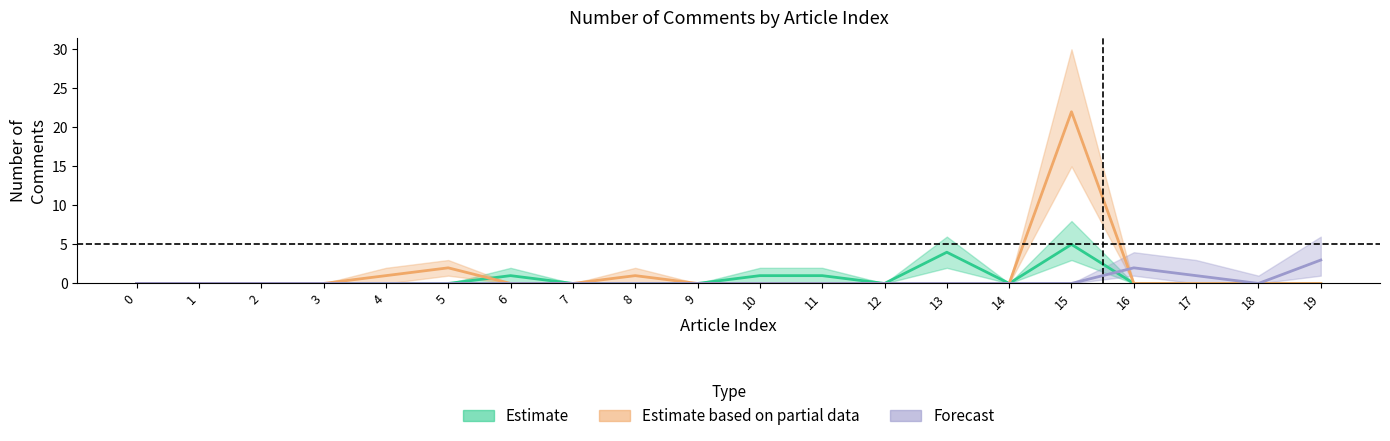

Is the value of Estimate based on partial data at 0 greater than the value of Estimate at 7?

No